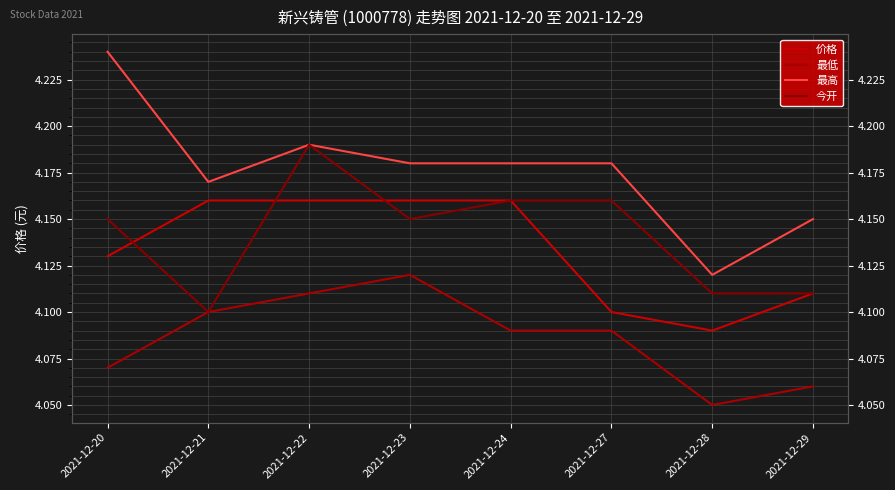

Which series changed the most between 2021-12-22 and 2021-12-28?

今开